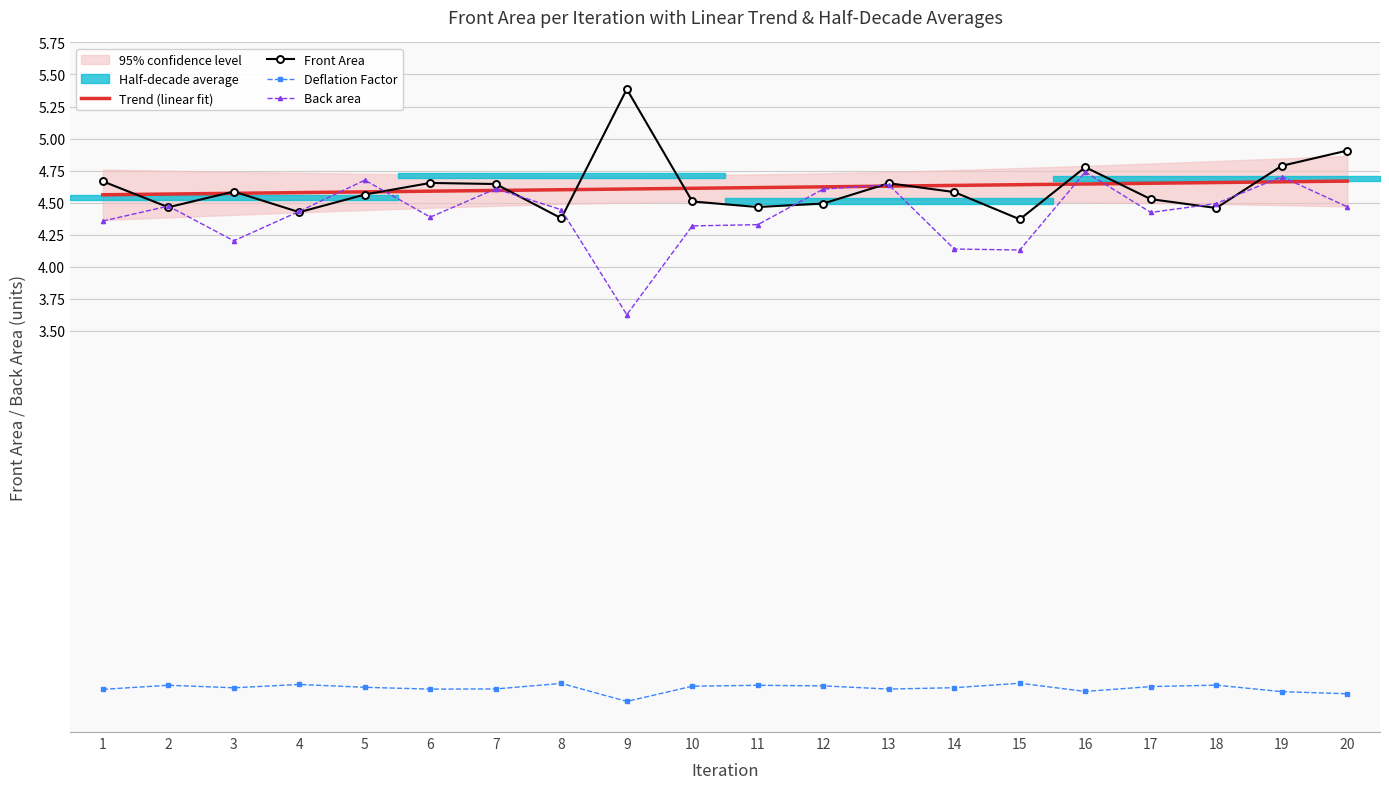

At which label does Trend (linear fit) reach its minimum?

1